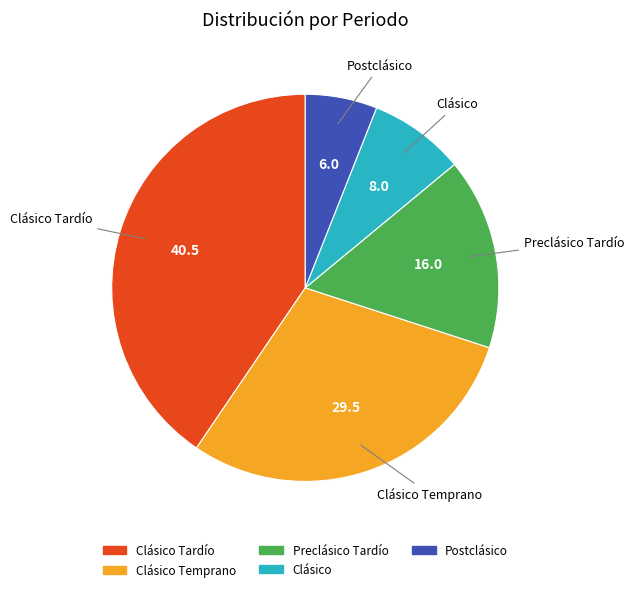

Count the number of slices in the pie.

5